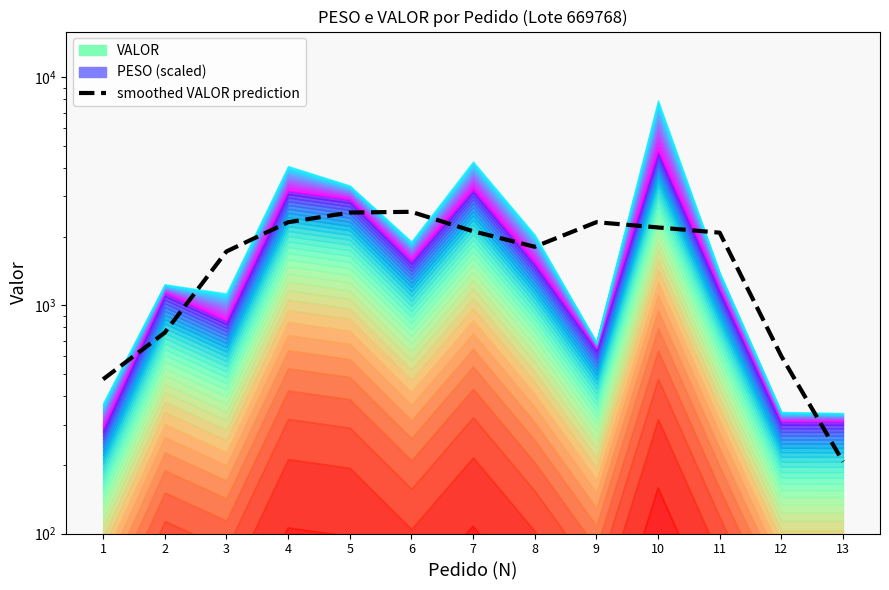

The chart shows a value of 3026.2 at 8. True or false?

False